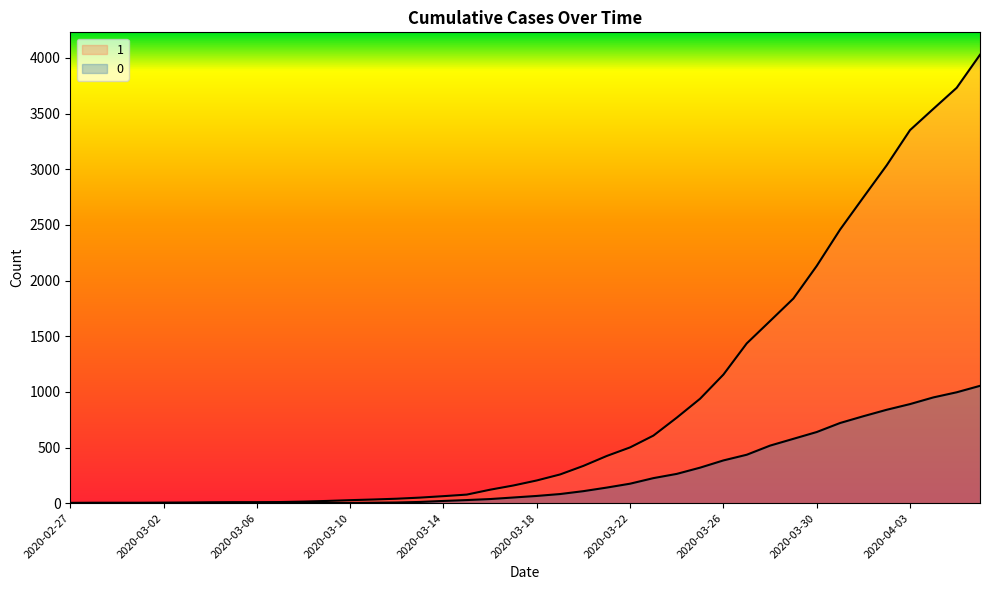

At how many categories does at least one series exceed 1265?

11